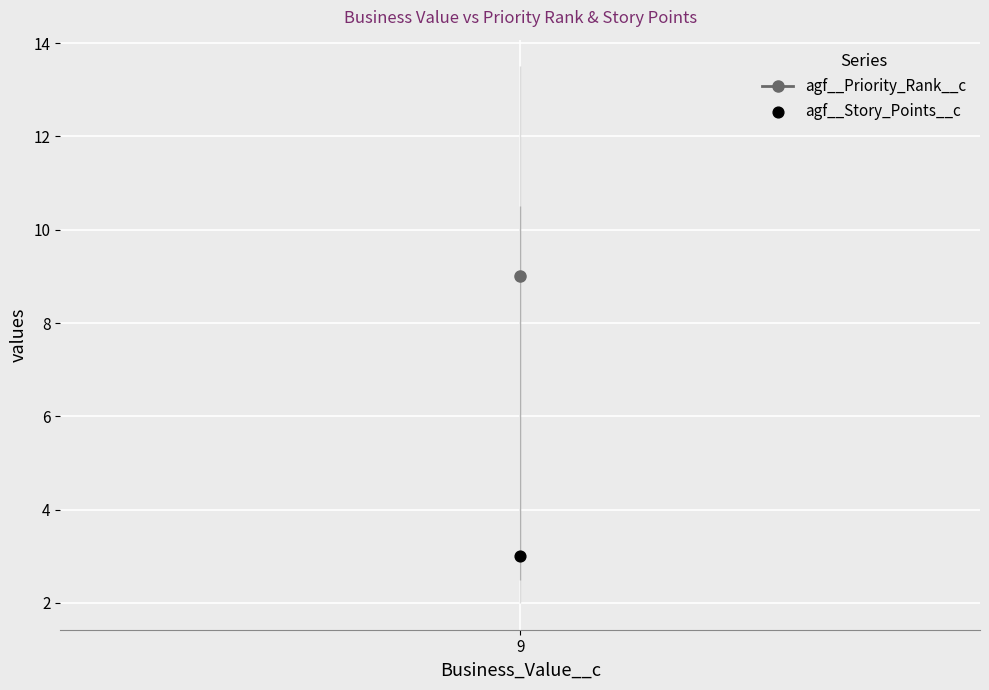

Which series has the widest spread of Y values?

agf__Priority_Rank__c